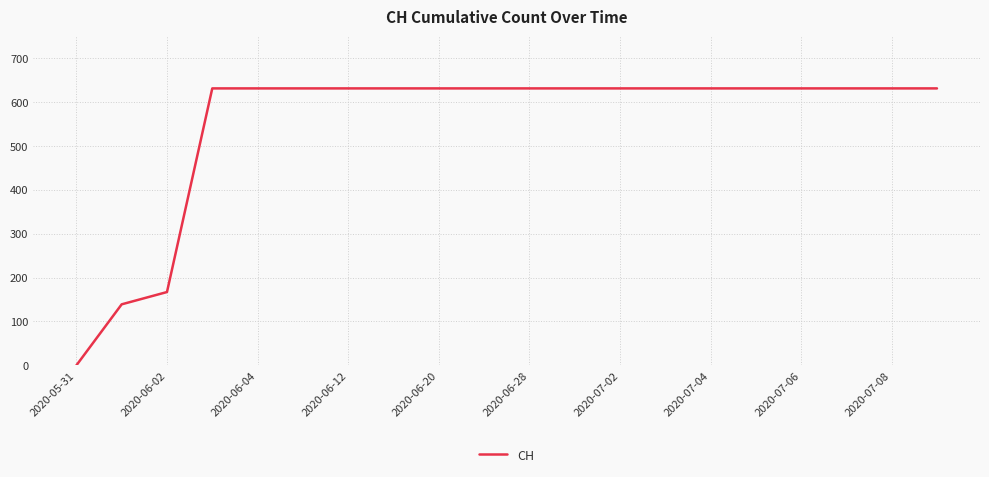

What is the greatest value displayed?

631